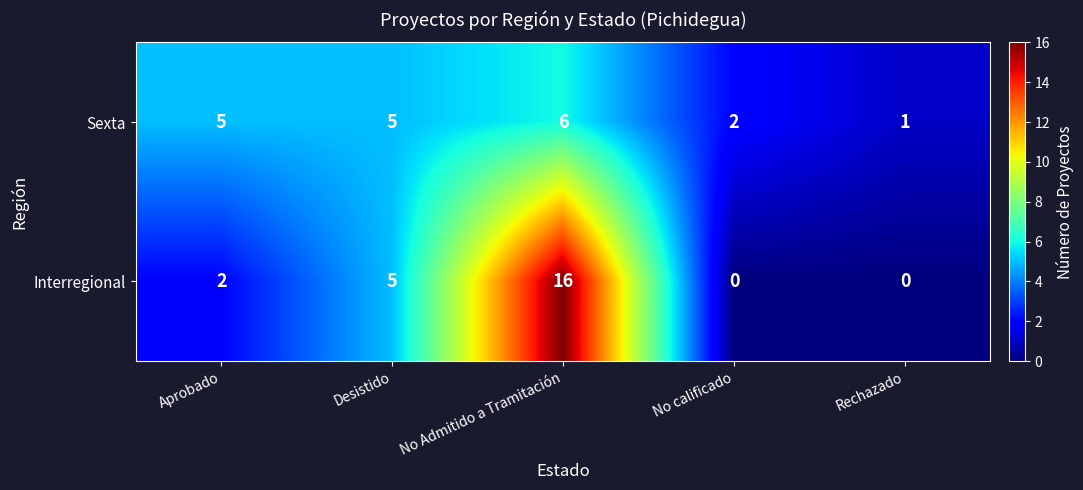

The value of Interregional at Desistido is 5. True or false?

True